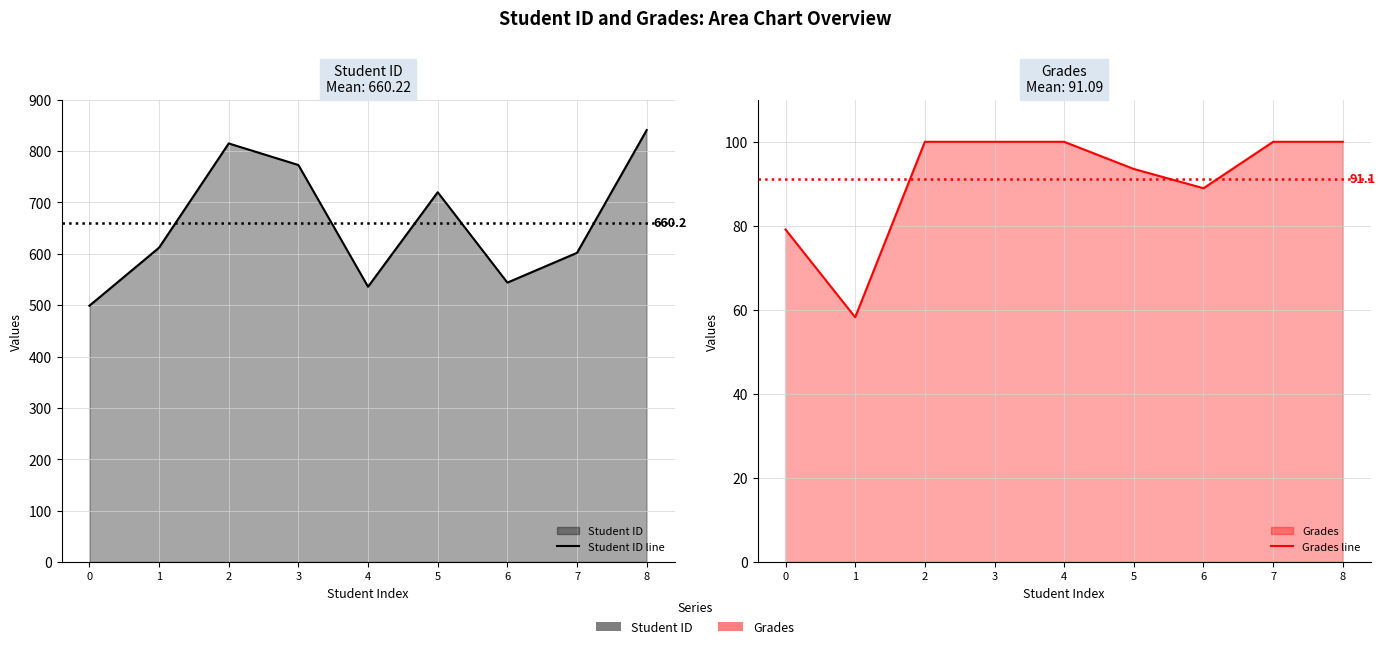

Does the chart display data point markers on the line(s)?

No